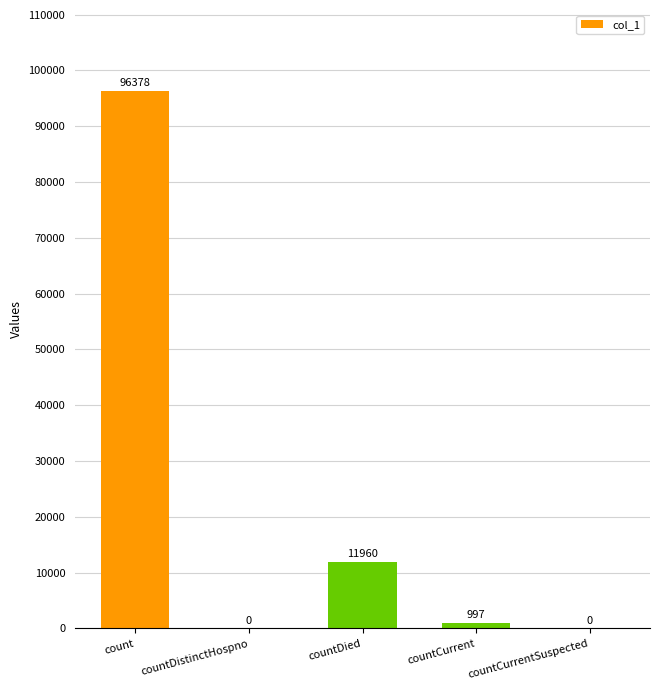

The chart shows a value of 0 at countCurrentSuspected. True or false?

True